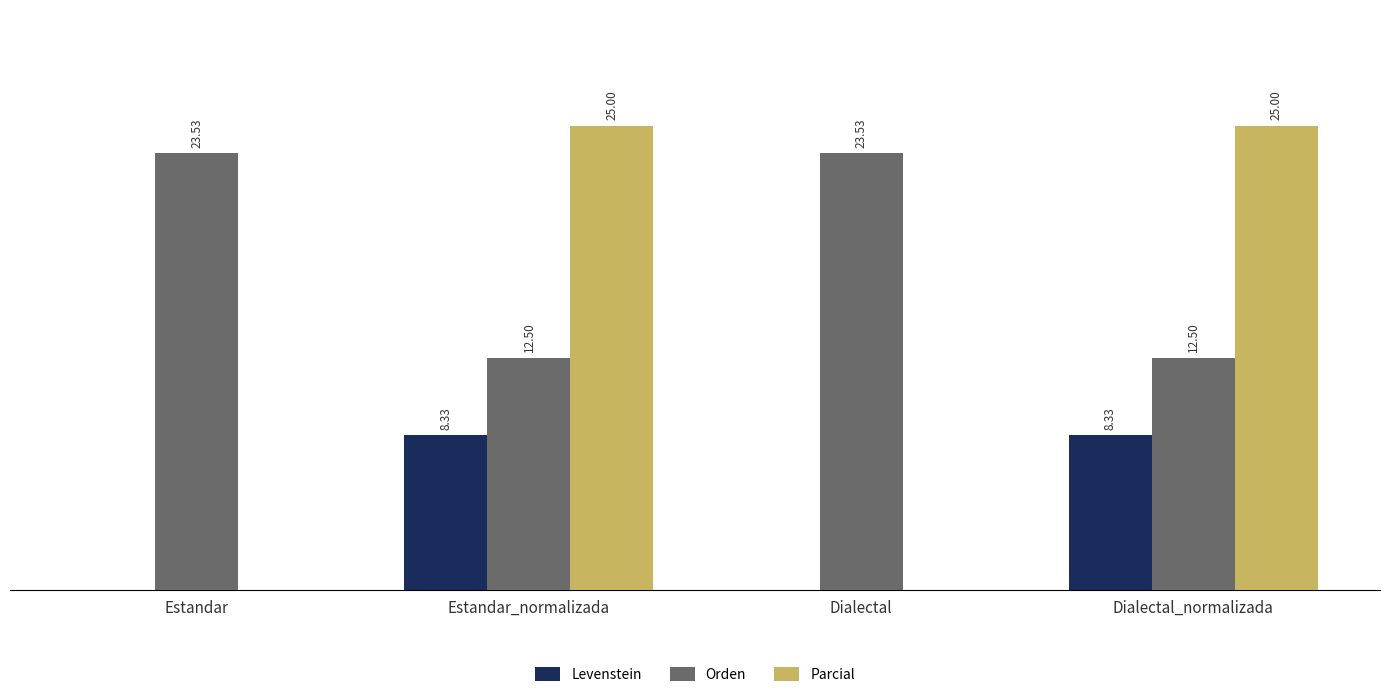

Which series has the widest spread of values?

Parcial